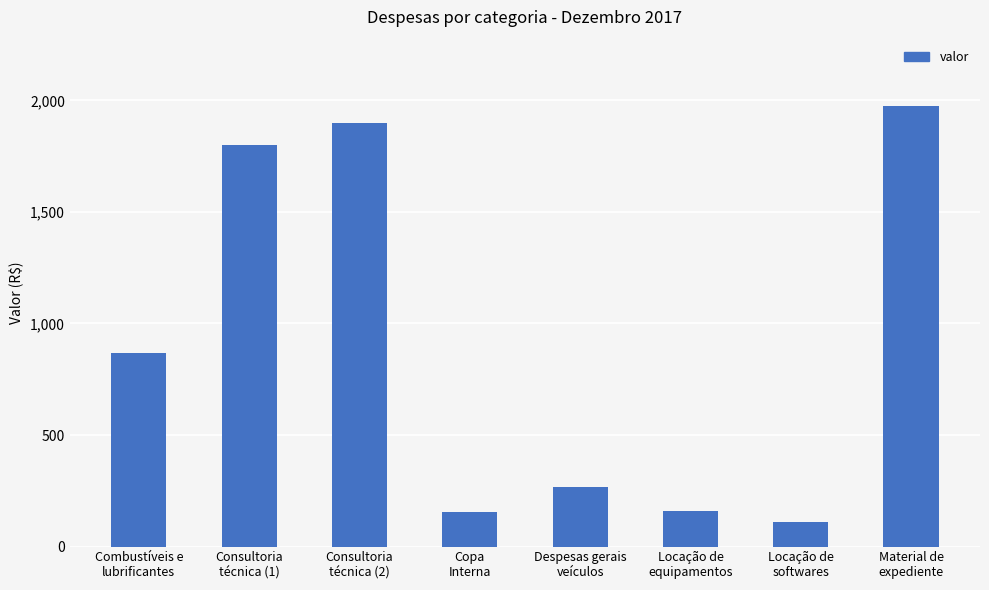

True or false: the data shows 160.0 at Locação de
equipamentos.

True